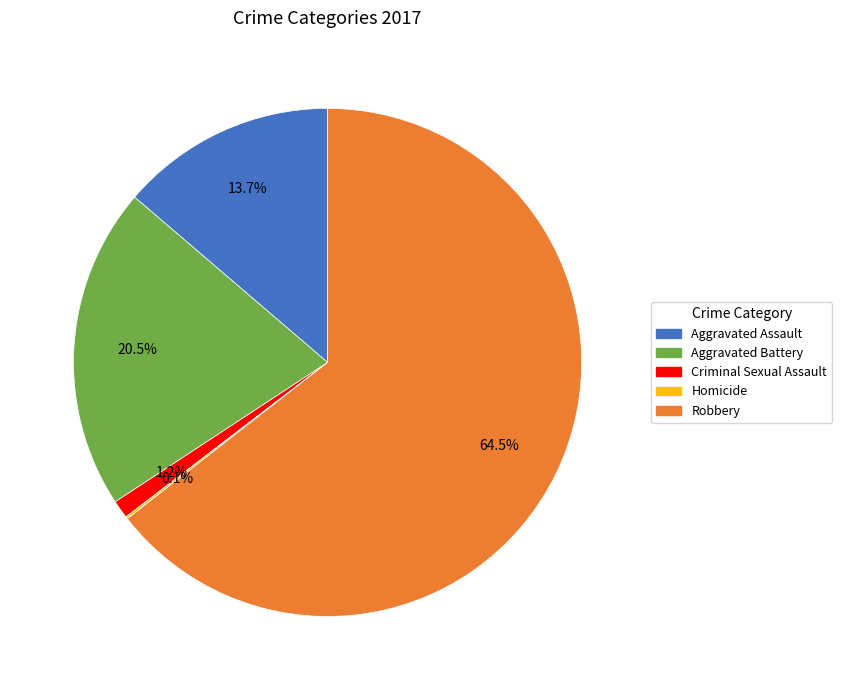

What is the largest slice in the pie chart?

Robbery